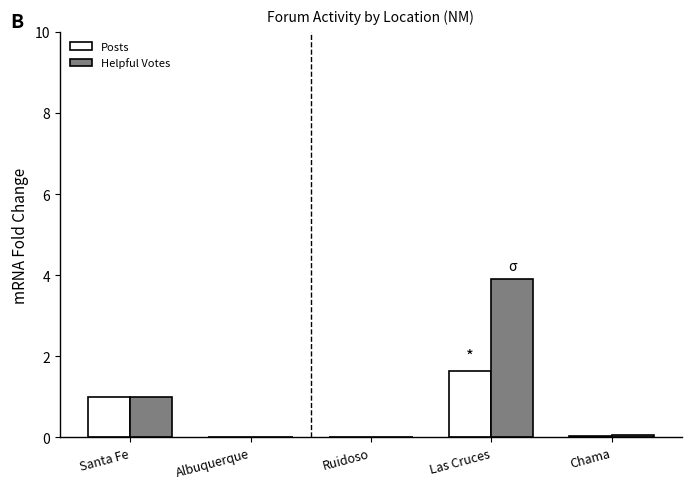

What is the sum of the Helpful Votes values at Santa Fe and Albuquerque?

1.0